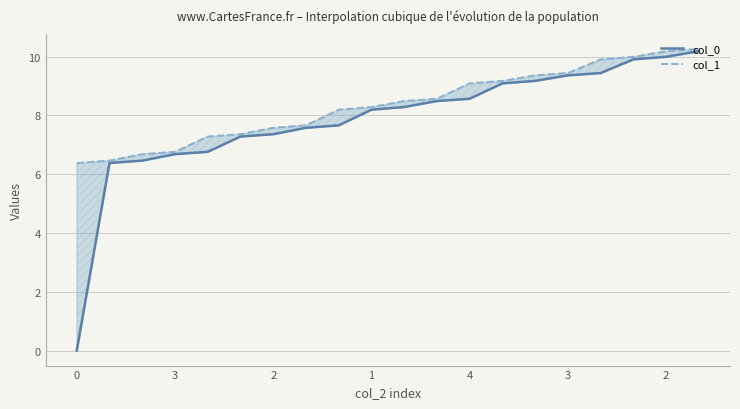

At how many categories does at least one series exceed 6?

20